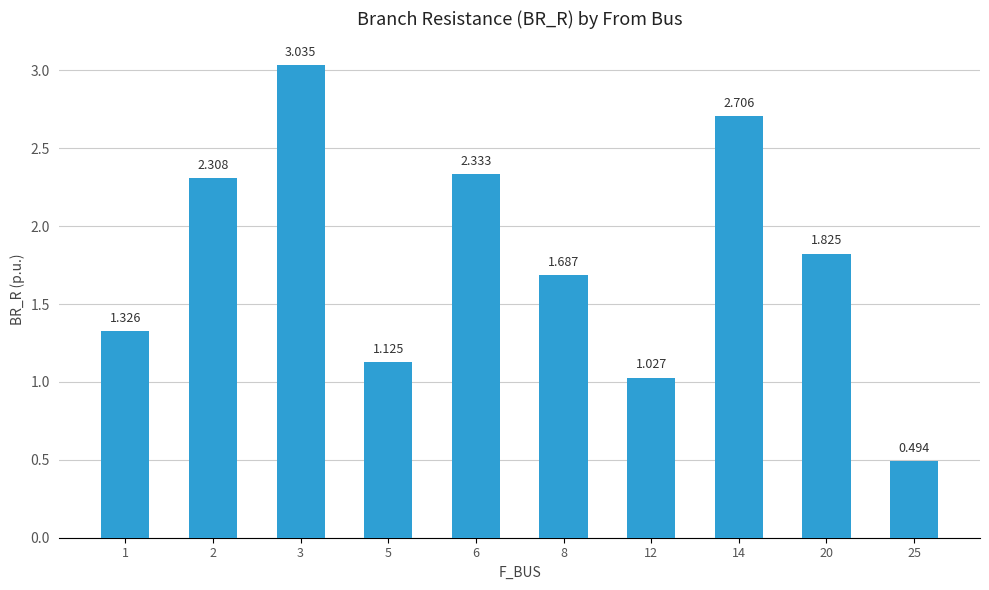

Where is the data nearest to the value 1?

12